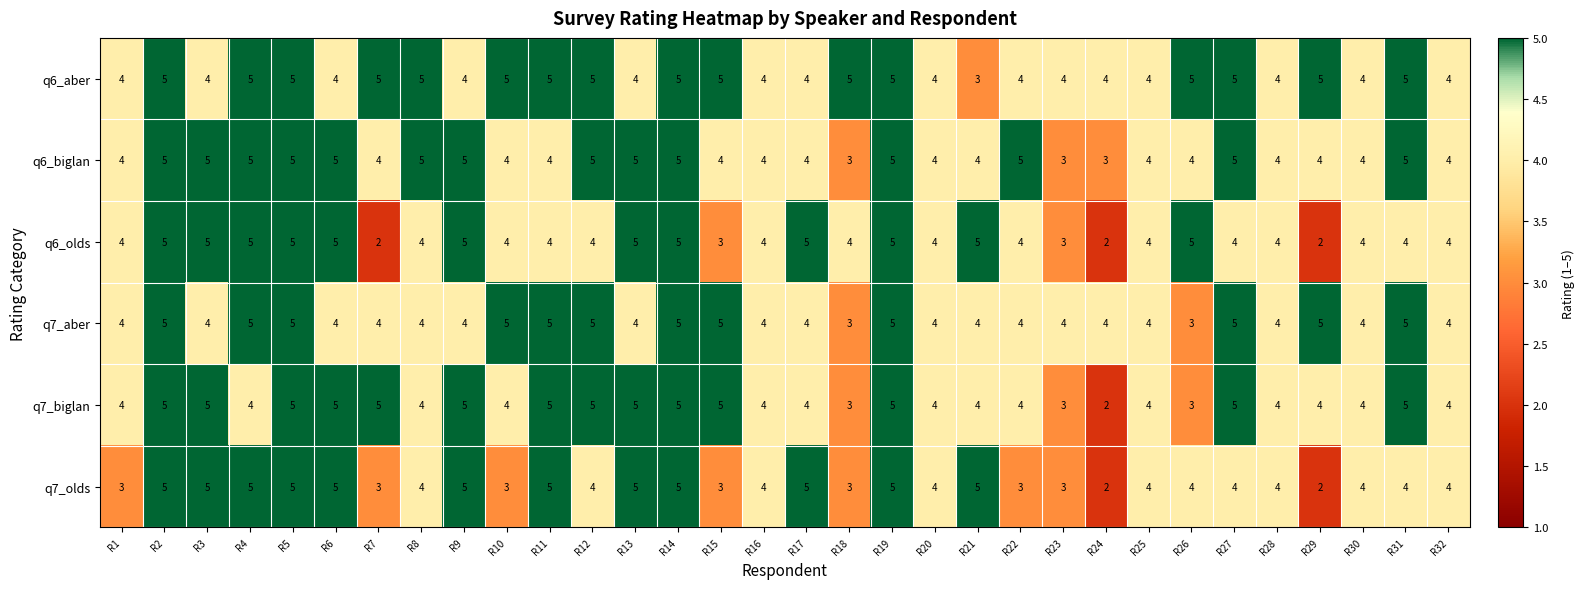

True or false: q7_biglan has a value of 4 at R8.

True